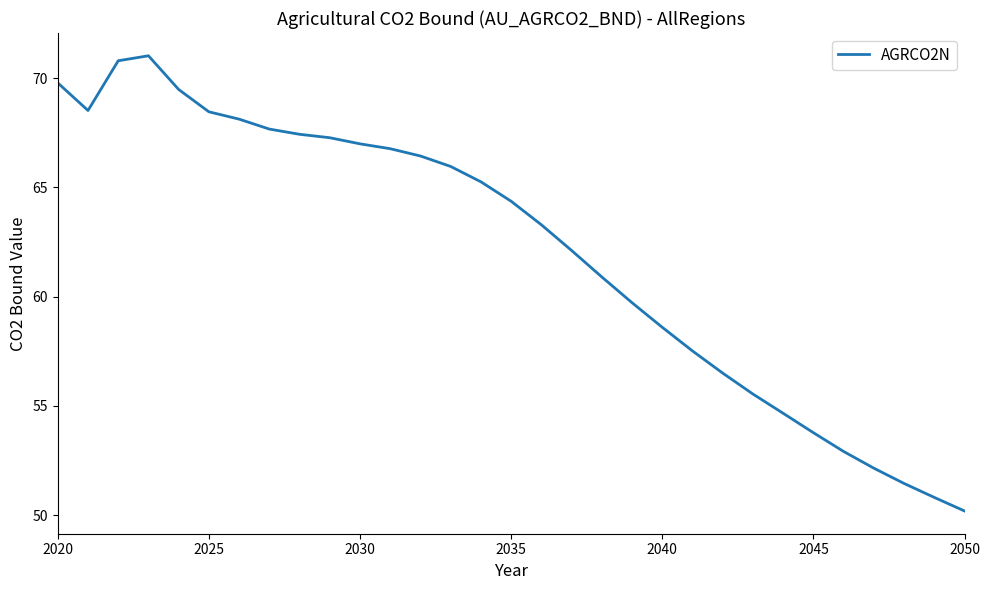

Reading left to right, transcribe all the data shown in this chart.

69.8	68.5	70.8	71.0	69.5	68.5	68.1	67.7	67.4	67.3	67.0	66.8	66.4	66.0	65.3	64.4	63.3	62.1	60.9	59.7	58.6	57.5	56.5	55.5	54.7	53.8	52.9	52.2	51.5	50.8	50.2